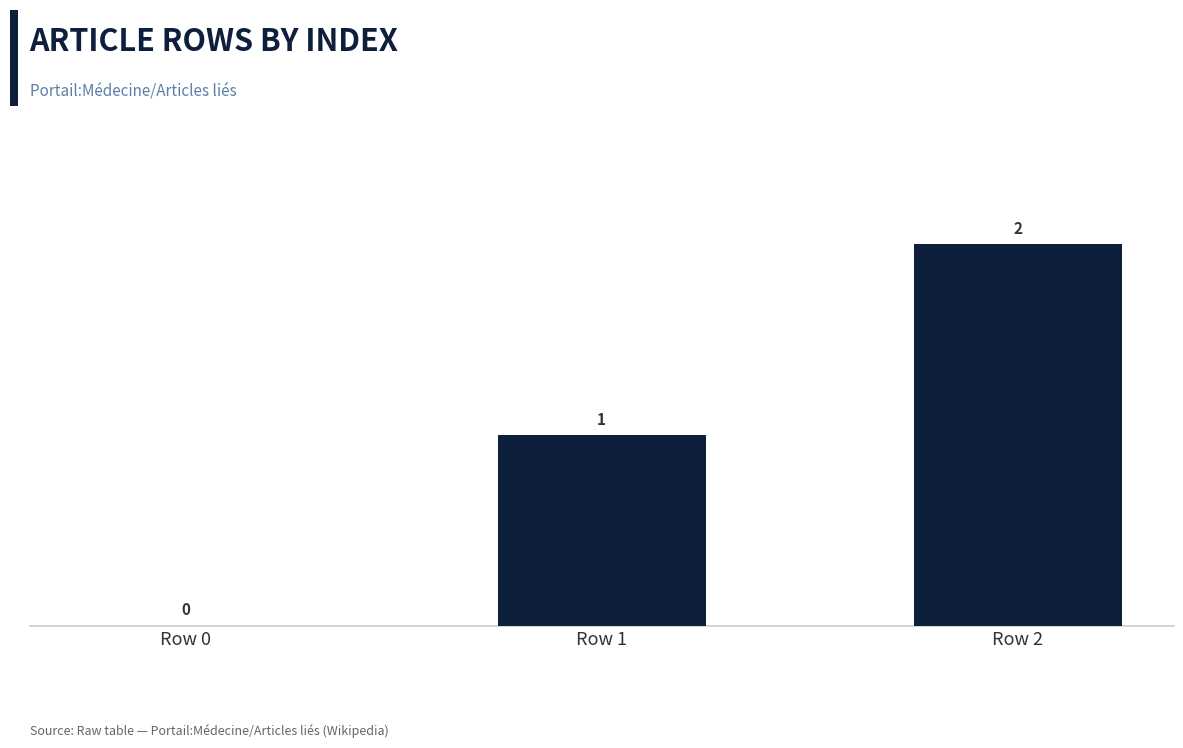

How many distinct data groups are displayed?

1